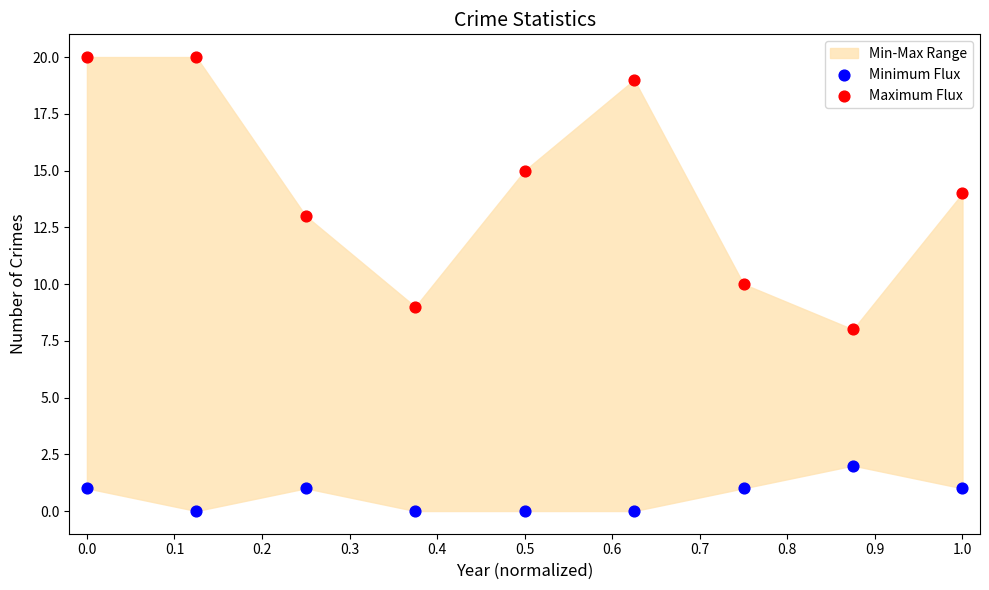

Which series has the widest spread of Y values?

Maximum Flux